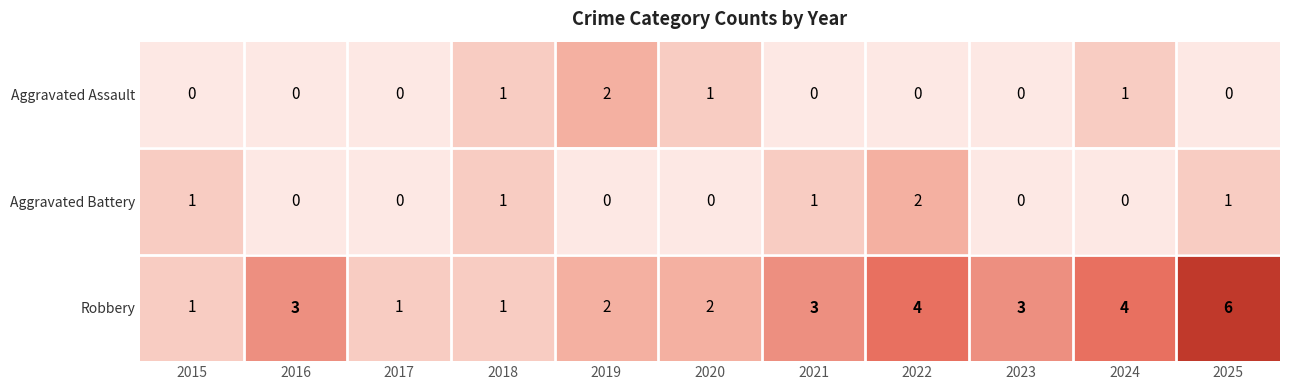

Which series has the largest total across all categories?

Robbery